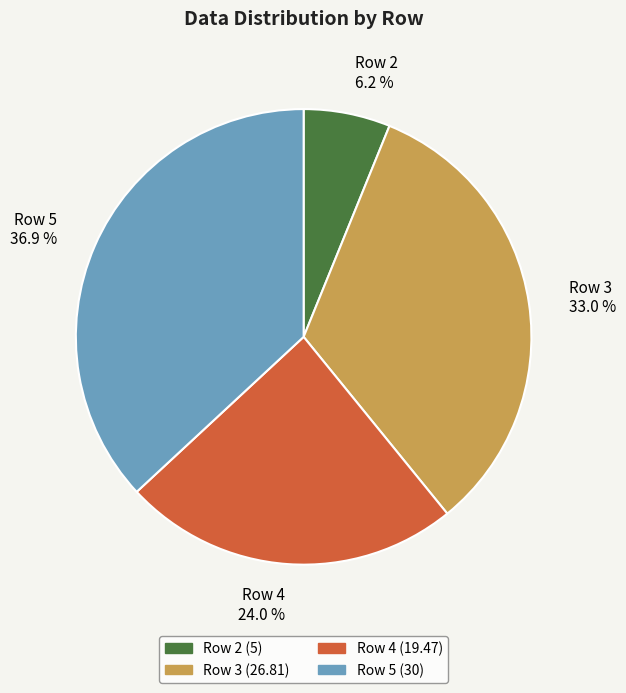

Does Row 4 24.0 % account for over 50% of the chart?

No